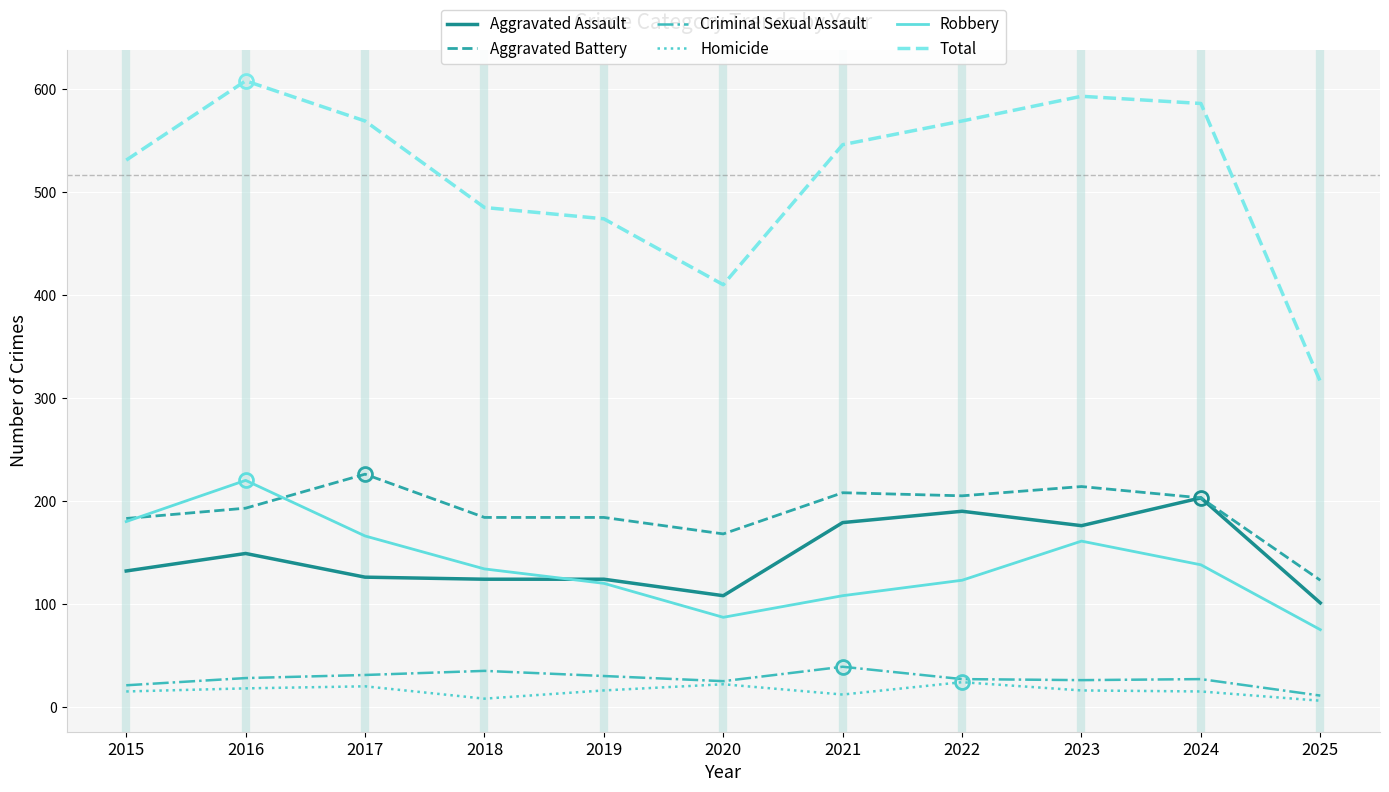

Does the chart have visible grid lines?

Yes